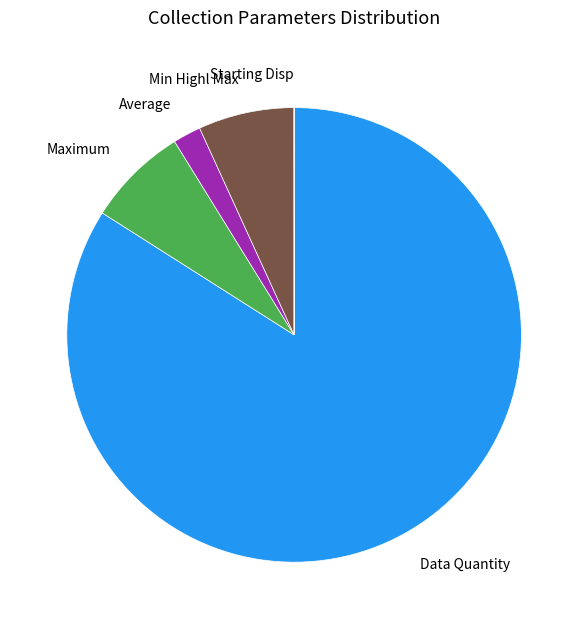

Is there any slice that represents more than half of the pie?

Yes